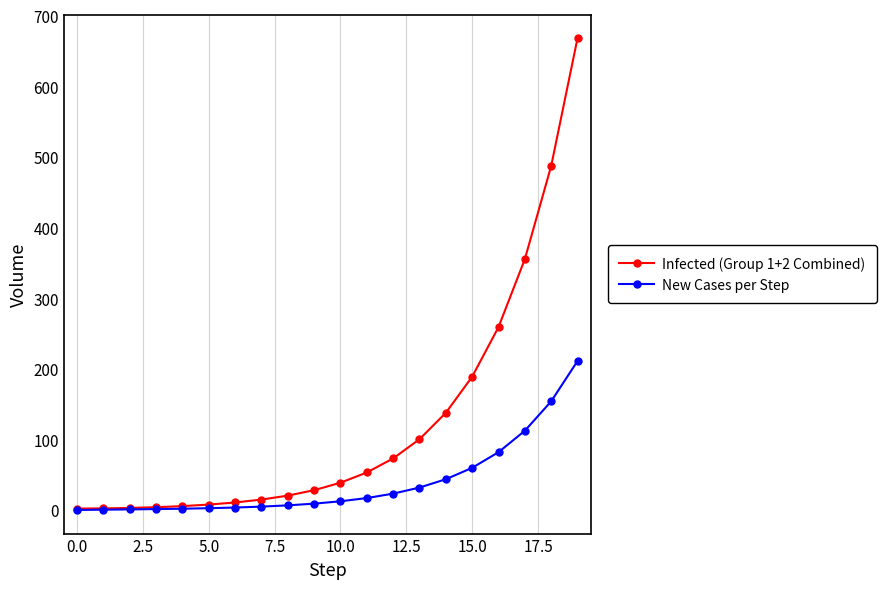

Which series has the widest spread of values?

Infected (Group 1+2 Combined)